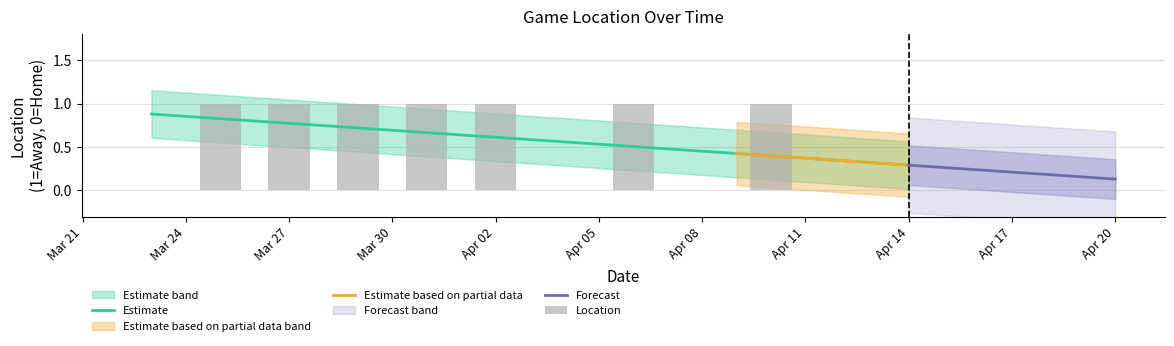

What position from the left is 2024-04-04?

7